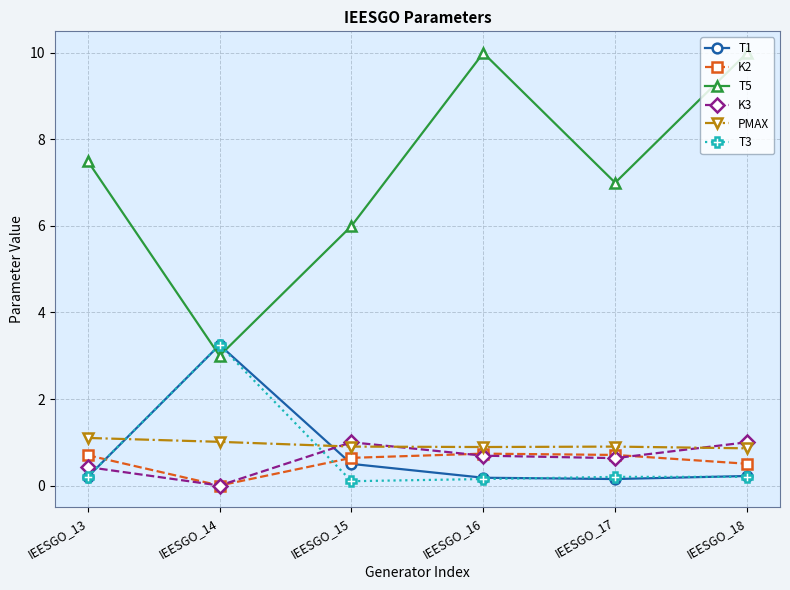

Which series has the largest total across all categories?

T5